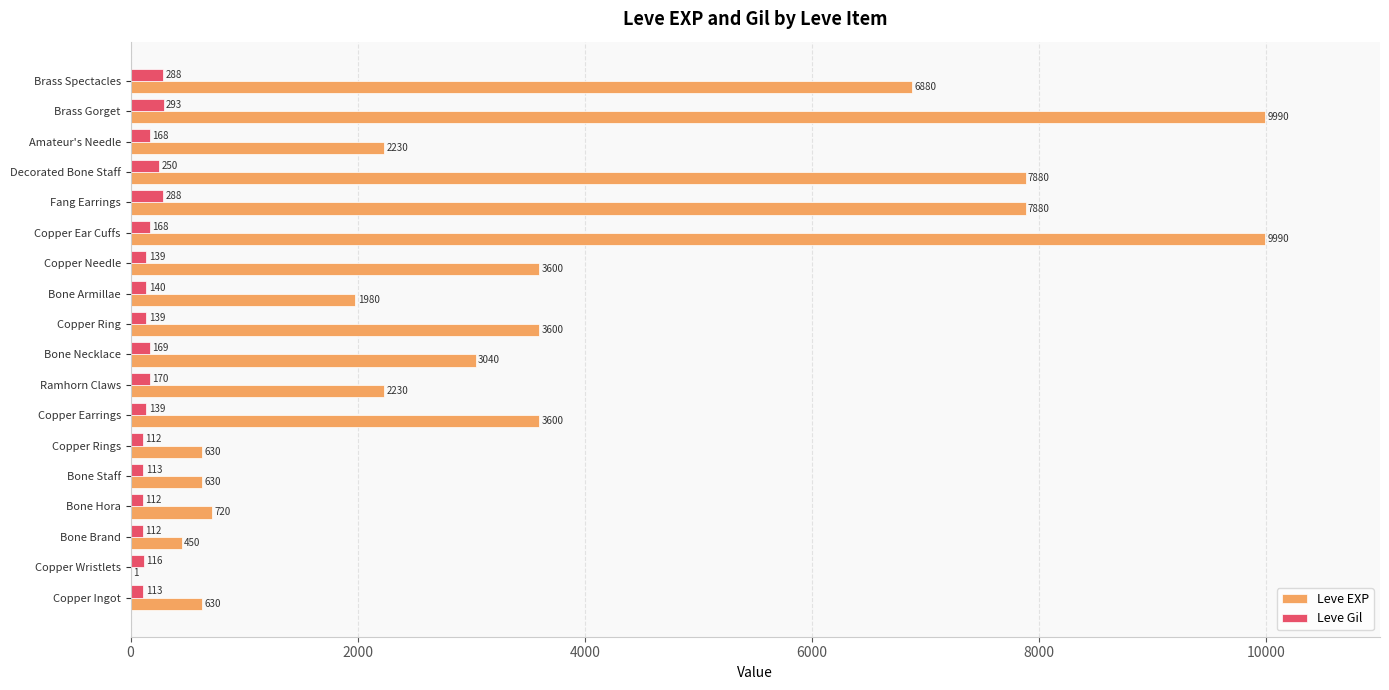

What is the approximate value of Leve Gil at Copper Wristlets, to the nearest 50?

100